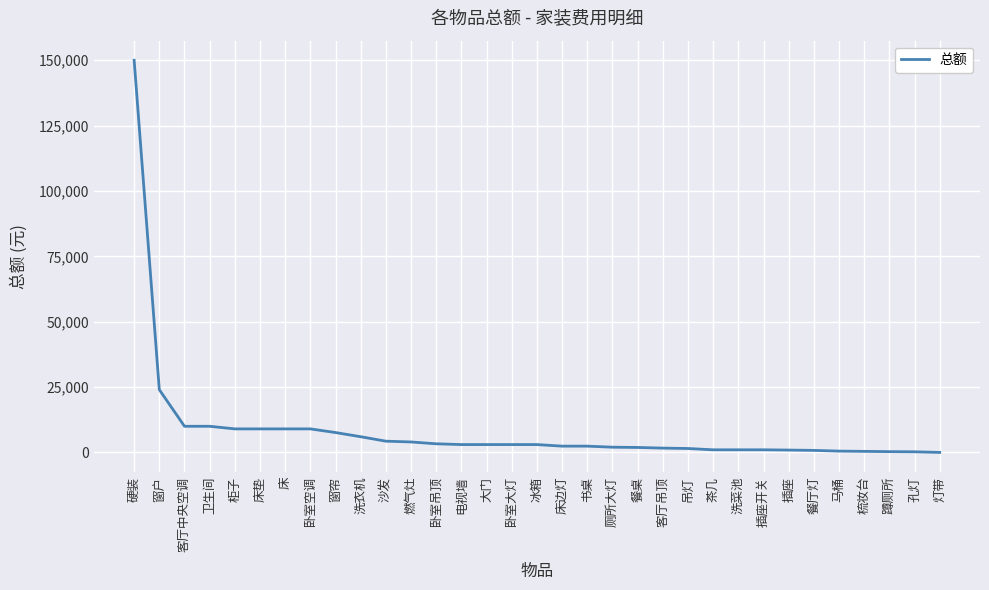

Between 沙发 and 床垫, which is larger?

床垫